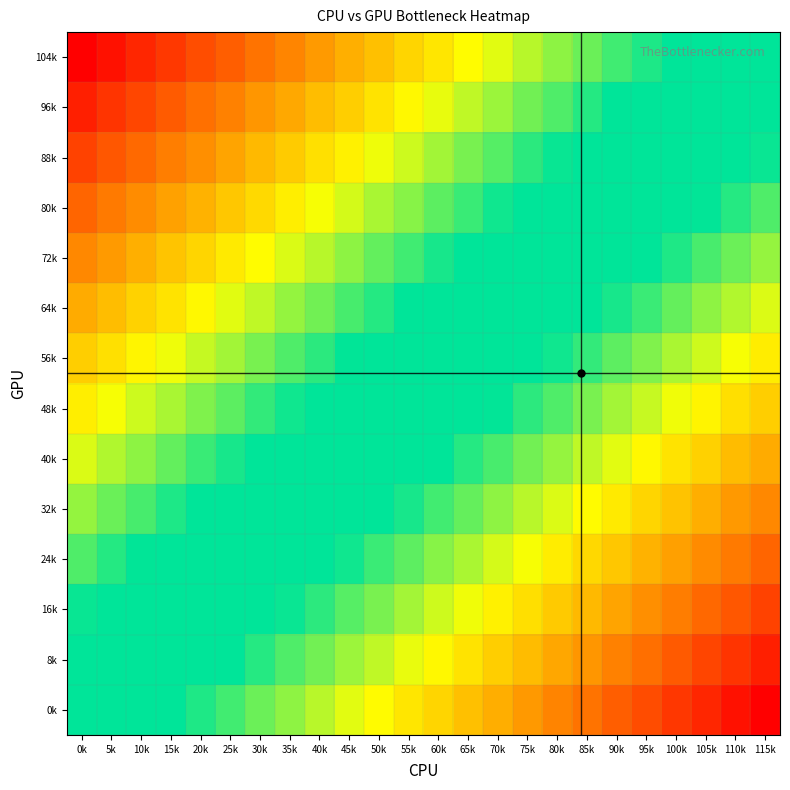

Which label corresponds to the largest value in the chart?

115k